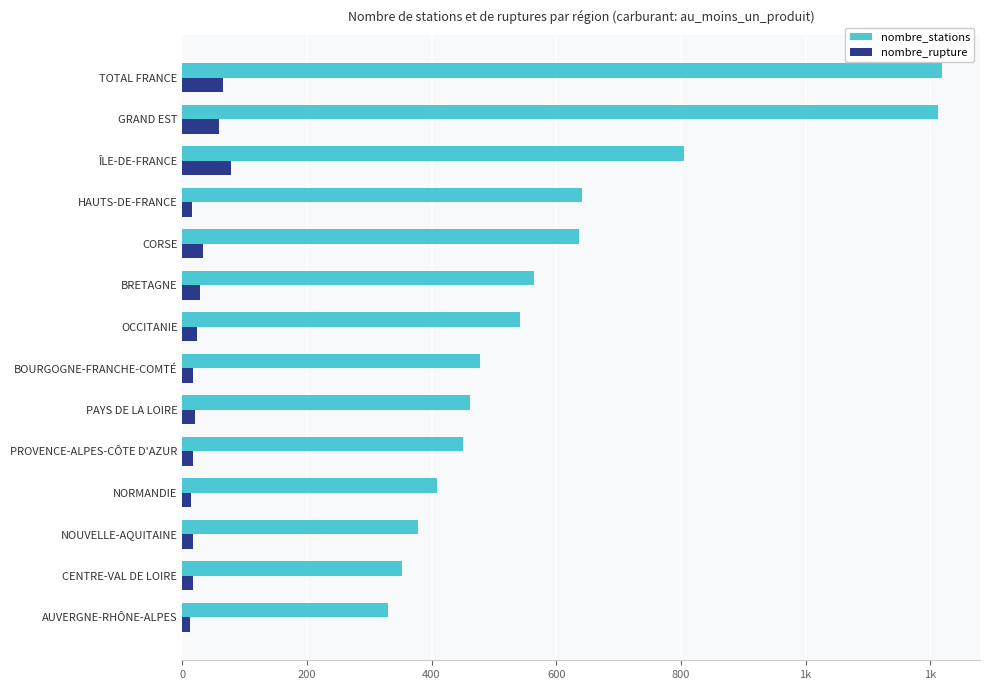

What are all the series names shown in the legend?

nombre_stations, nombre_rupture